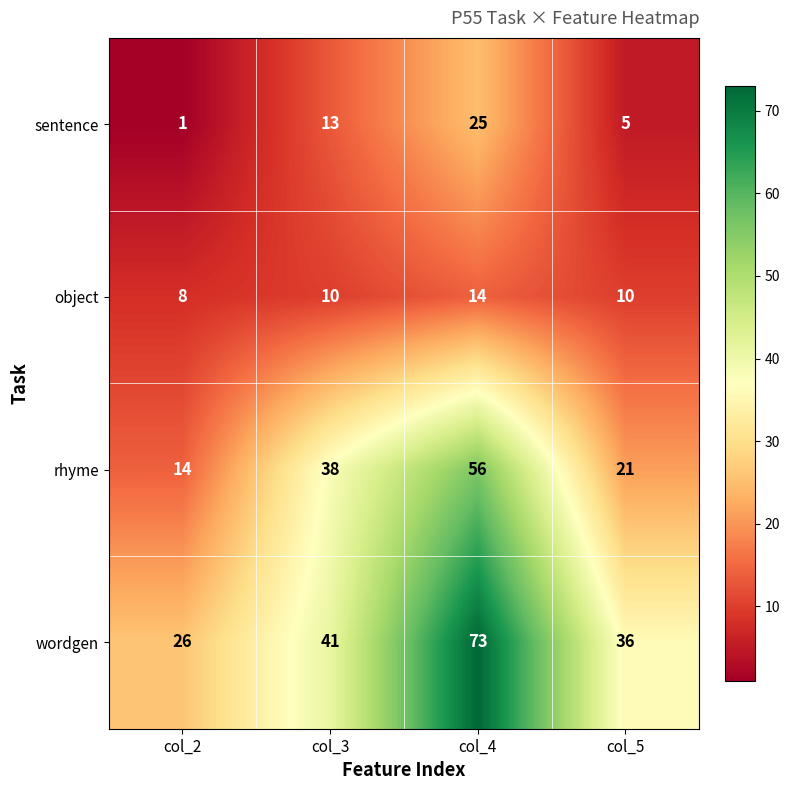

What is the total value across all series at col_4?

168